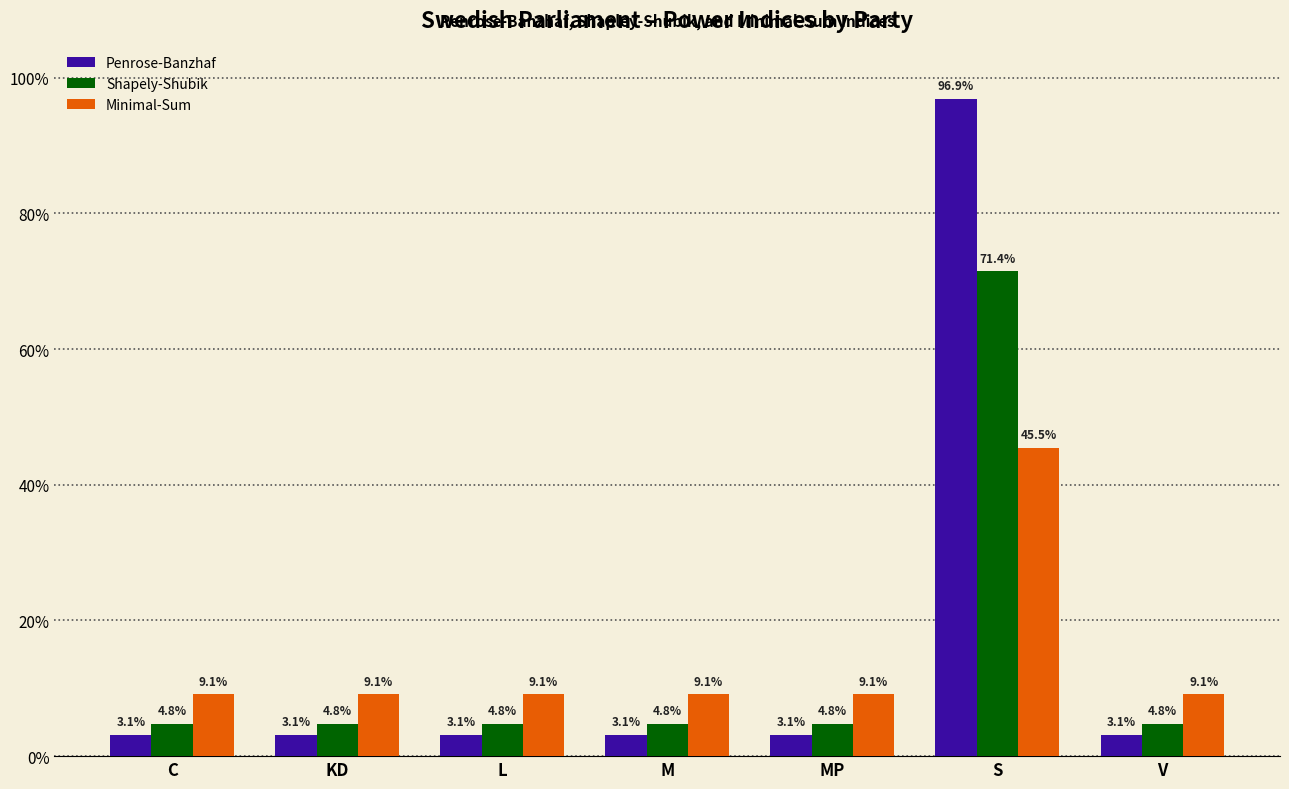

What is the difference between the highest and lowest values at L?

0.1